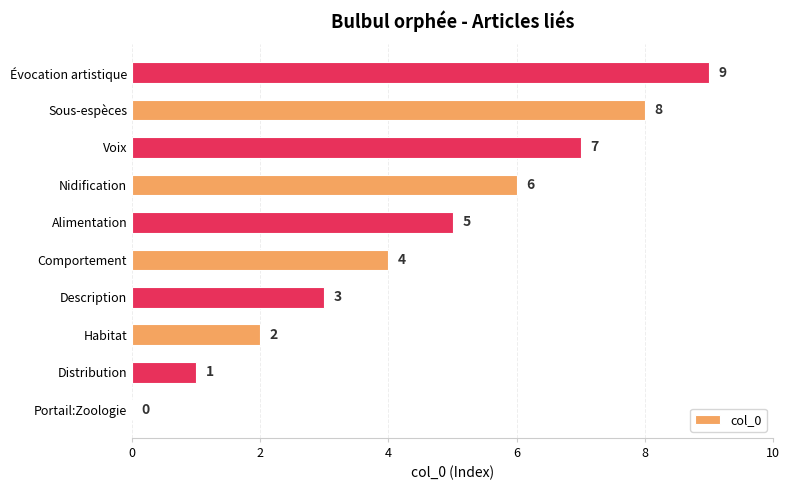

True or false: the data shows 3 at Description.

True